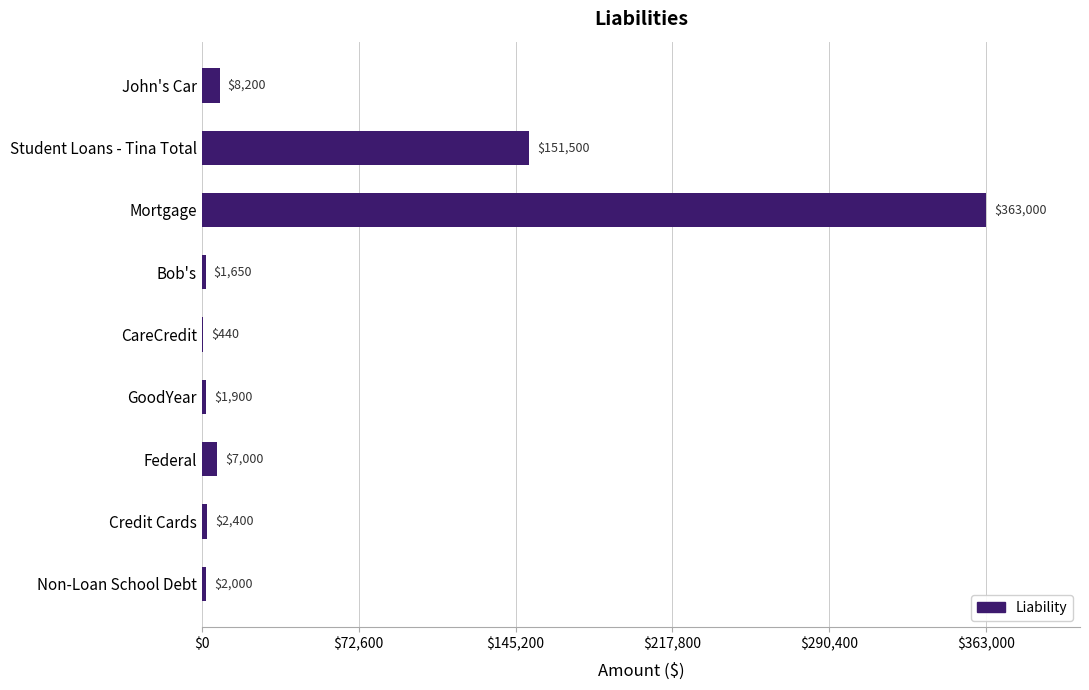

What is the change in value from John's Car to Mortgage?

+354800